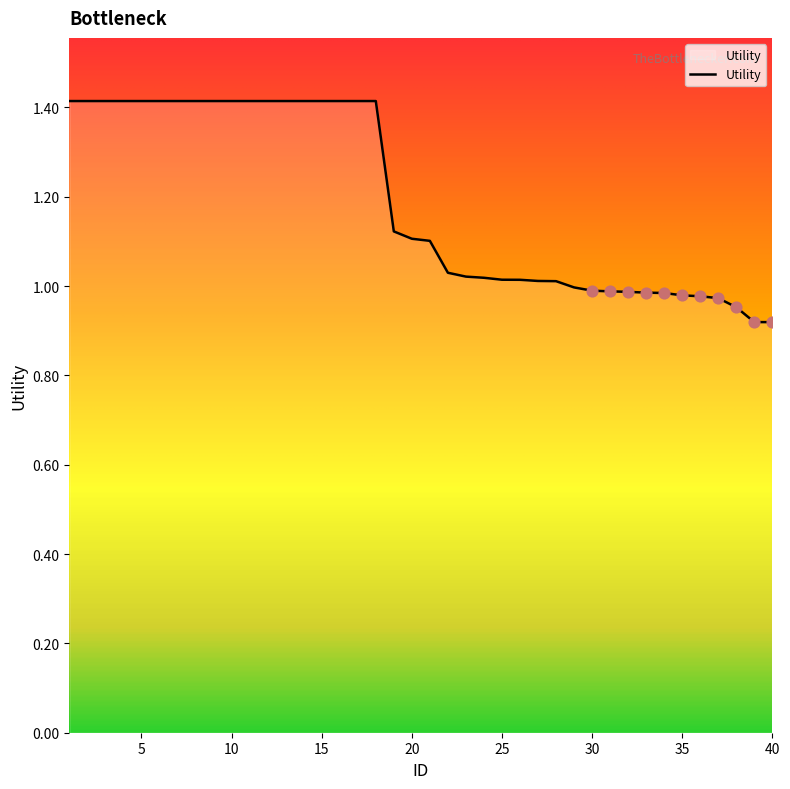

How many lines are shown in the chart?

1